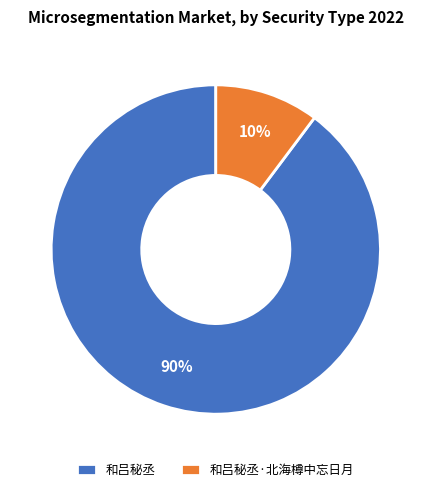

To the nearest percent, what is the difference between the largest and smallest slice percentages?

80%